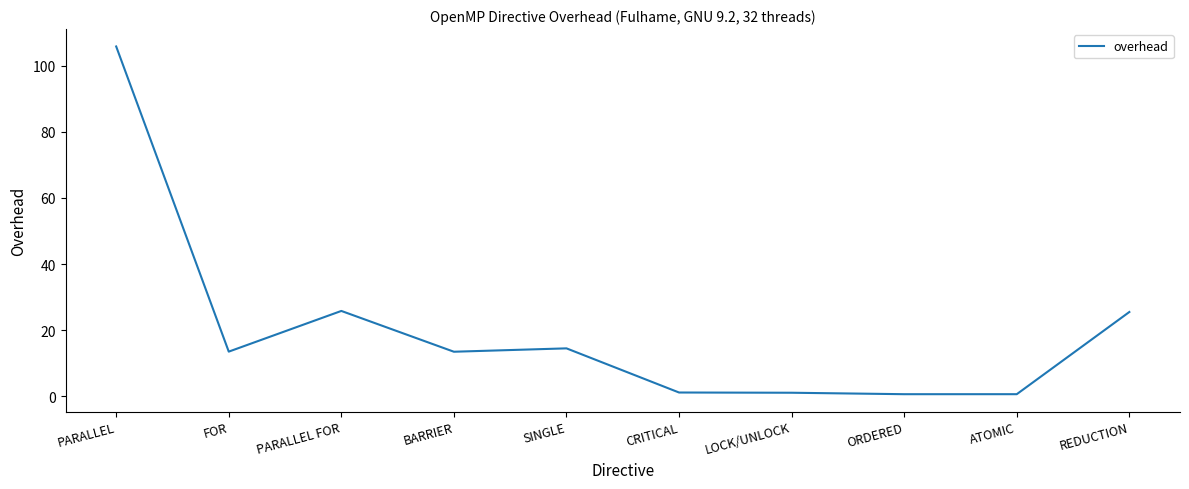

Between PARALLEL and SINGLE, which is larger?

PARALLEL